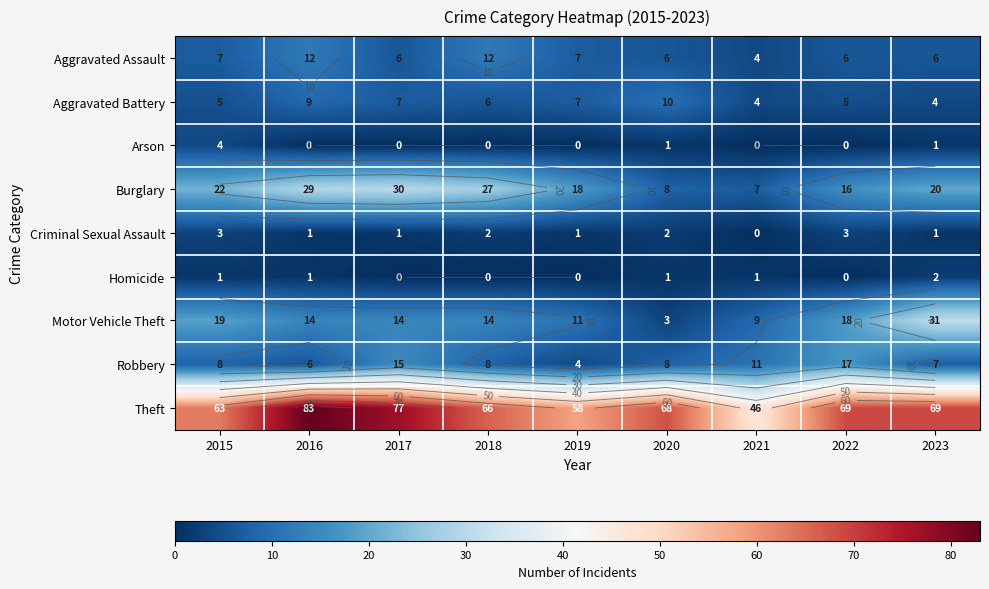

What is the spread (max minus min) of values at 2021?

46